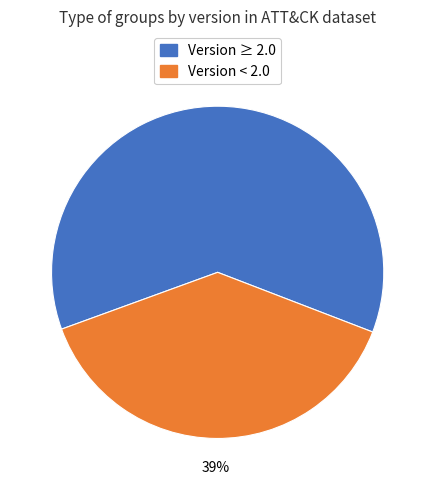

Is there any slice that represents more than half of the pie?

Yes